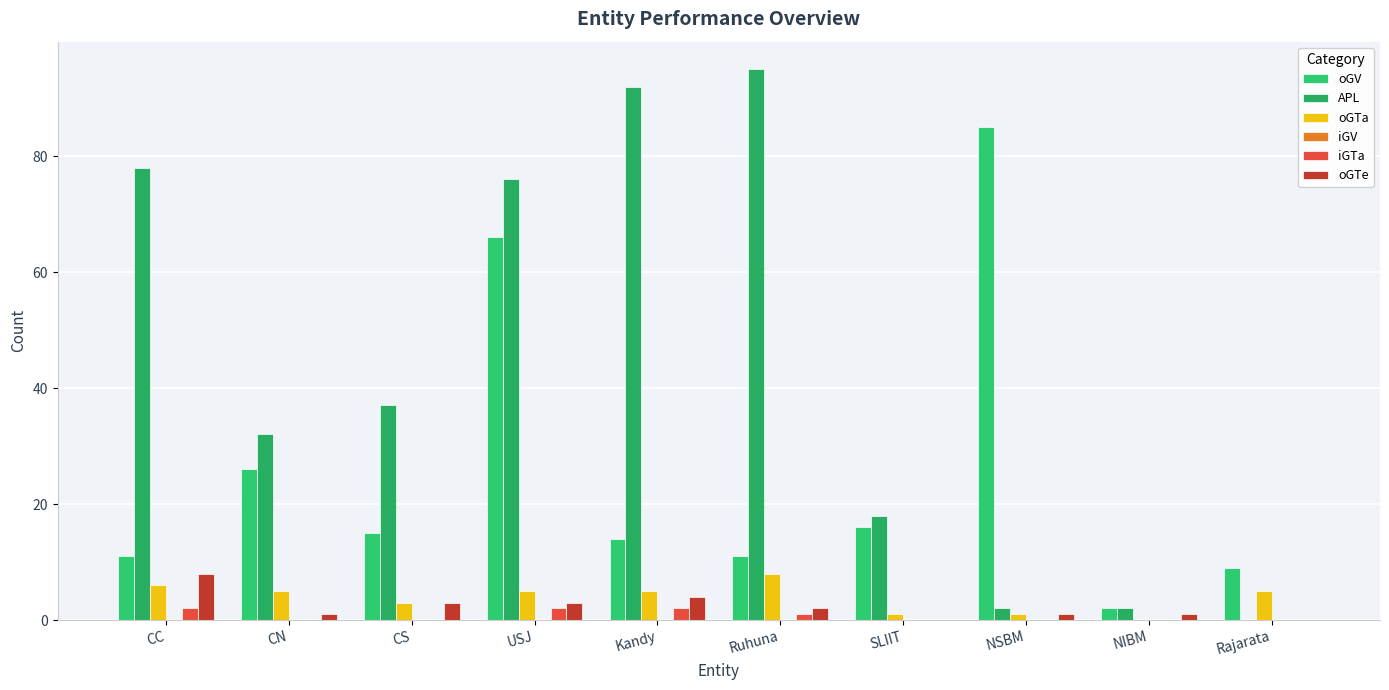

How many positive values does the APL series have?

9